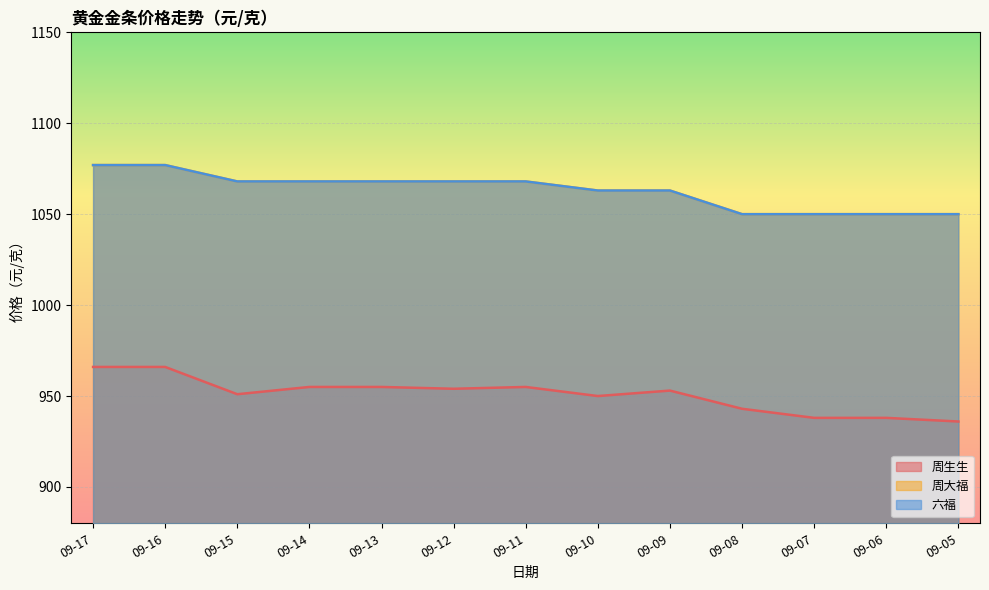

What is the sum of all 周生生 values?

12360